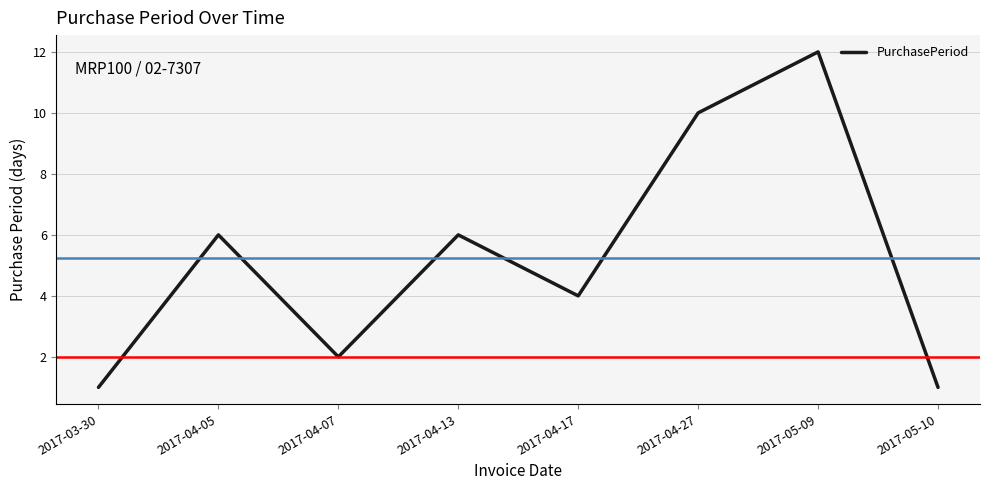

Reading left to right, transcribe all the data shown in this chart.

2017-03-30=1	2017-04-05=6	2017-04-07=2	2017-04-13=6	2017-04-17=4	2017-04-27=10	2017-05-09=12	2017-05-10=1